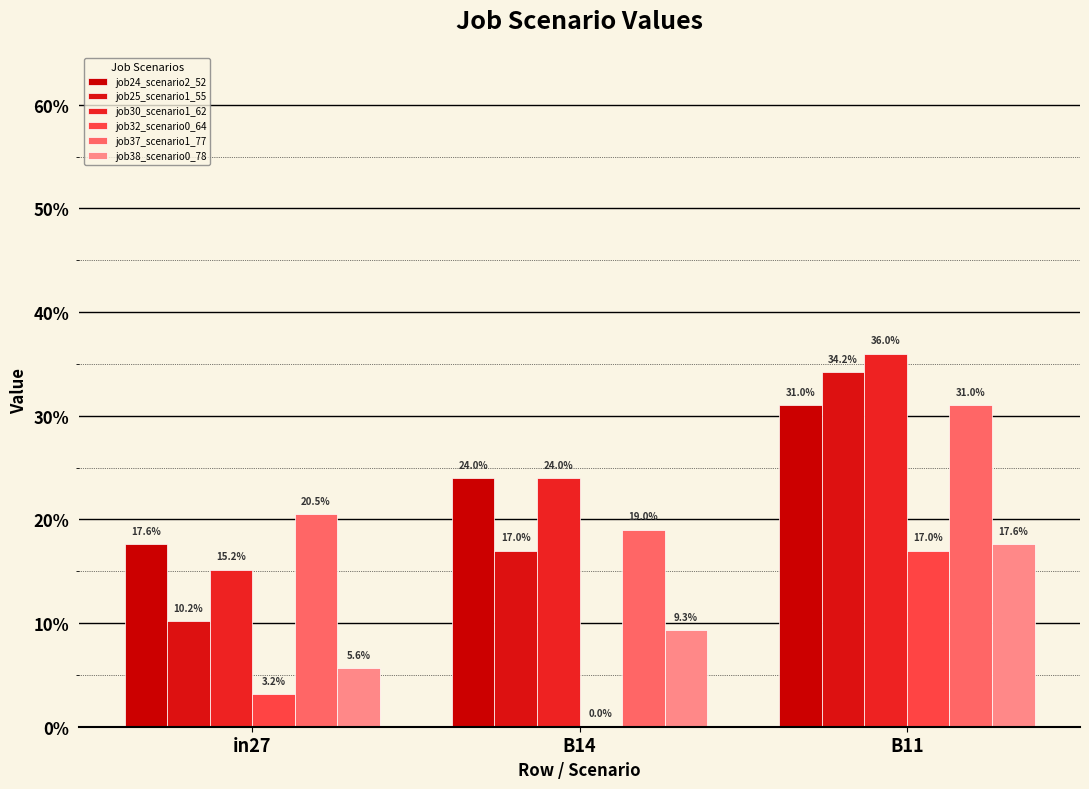

Does the chart contain stacked bars?

No